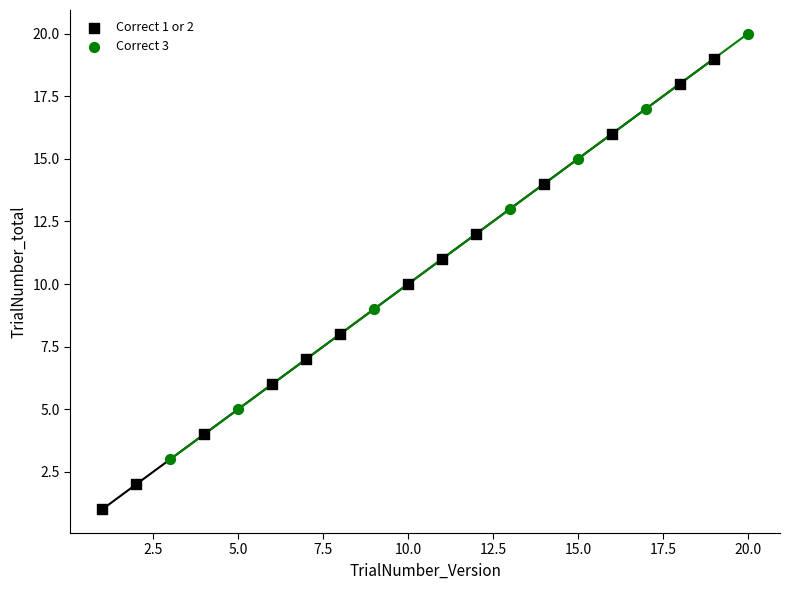

What are all the series names shown in the legend?

Correct 1 or 2, Correct 3